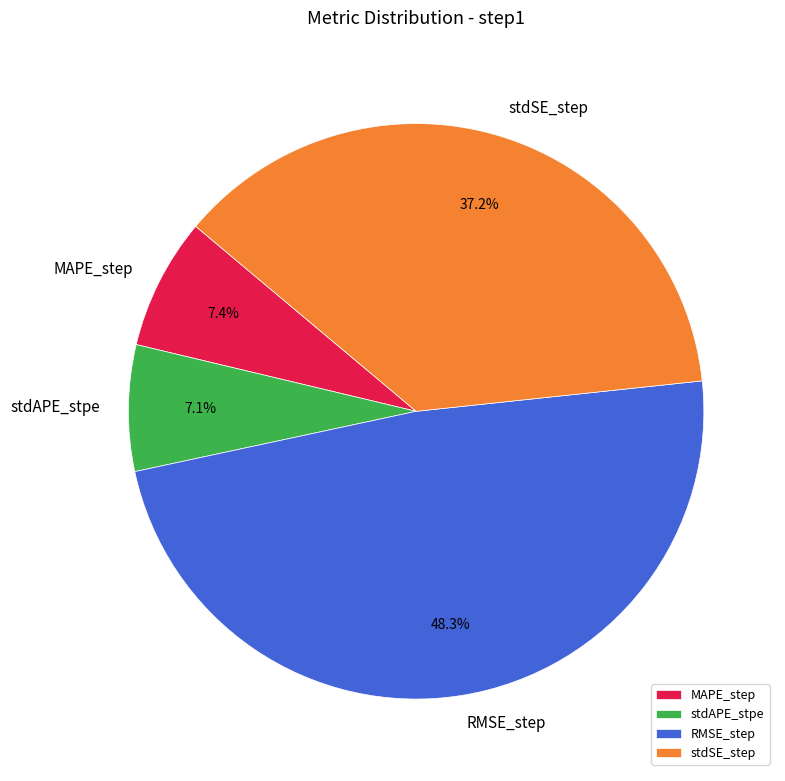

What is the largest slice in the pie chart?

RMSE_step